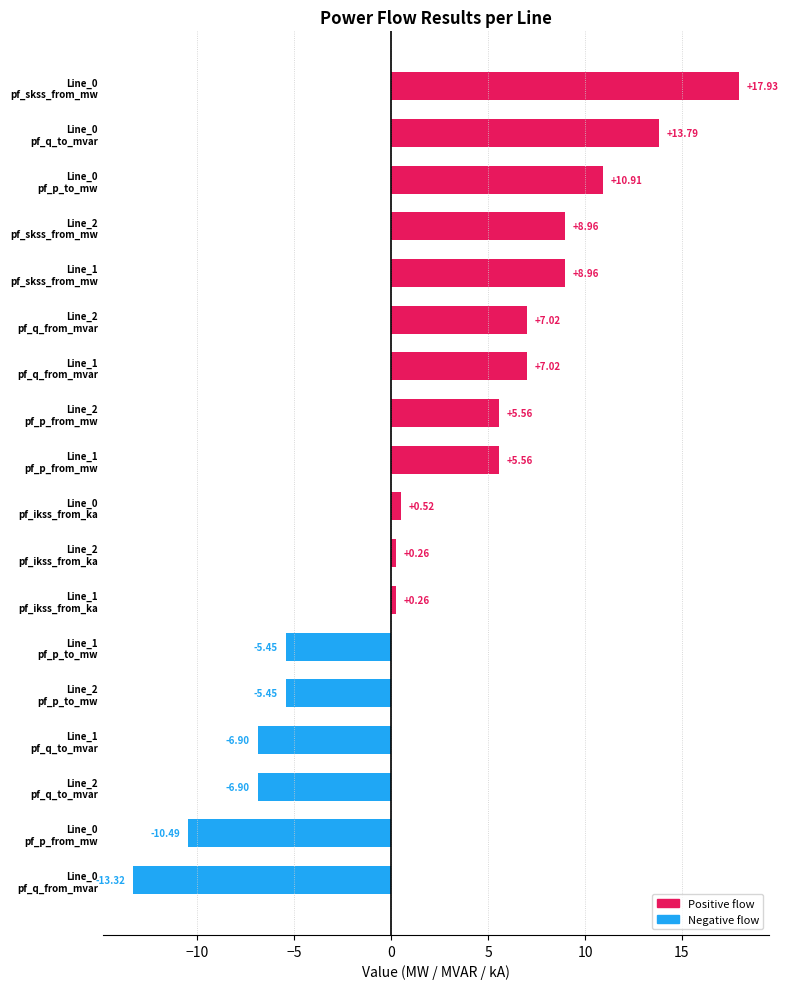

What is the sum of all values?

38.2